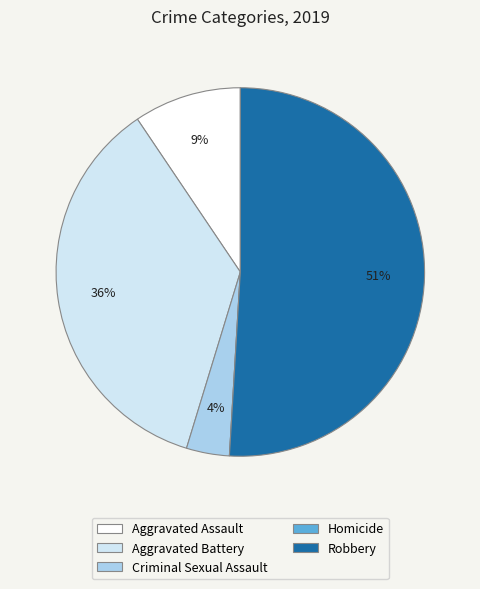

Between Robbery and Aggravated Assault, which is larger?

Robbery